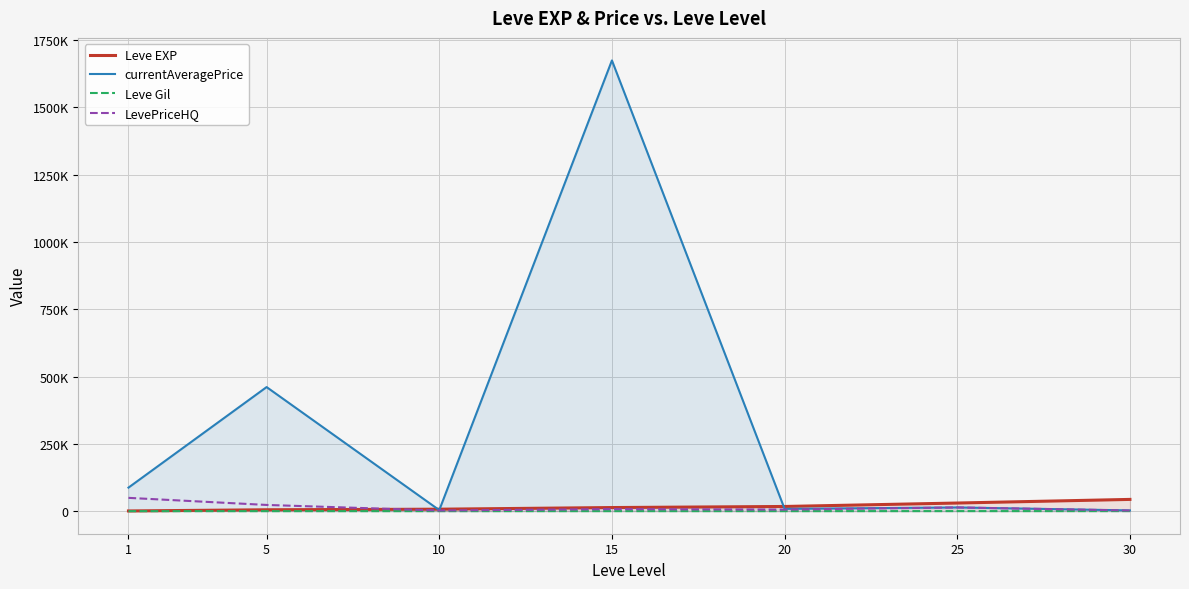

List the labels in order of currentAveragePrice value, smallest first.

30, 10, 20, 25, 1, 5, 15